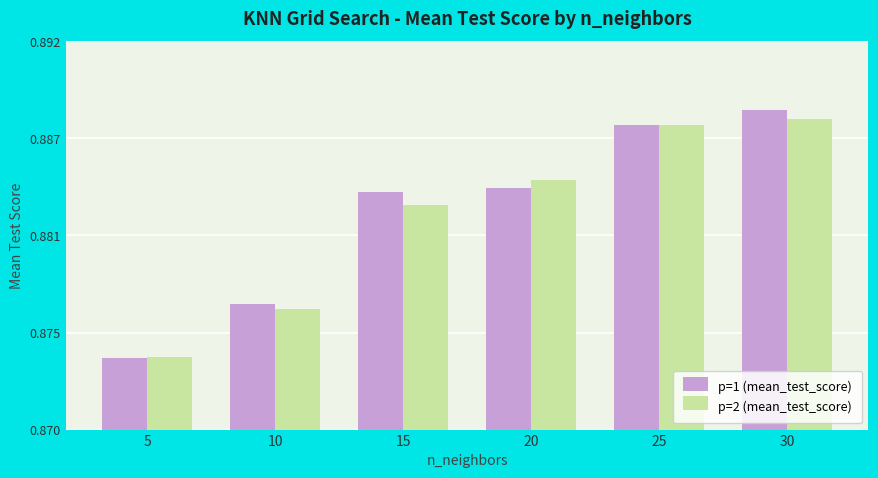

What is the approximate value of p=2 (mean_test_score) at 5?

0.9